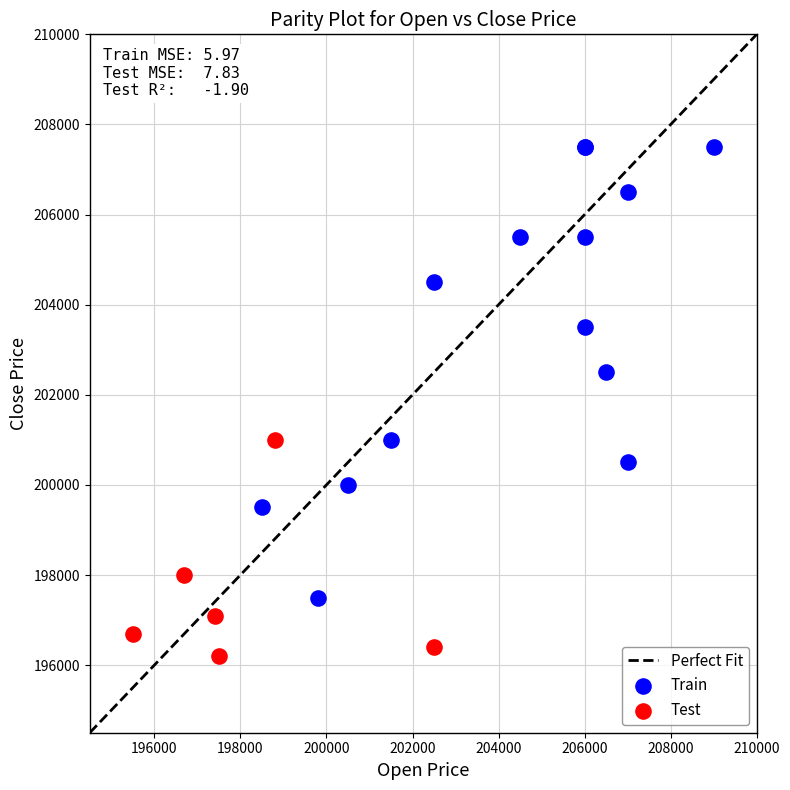

Which series contains the highest Y value?

Train